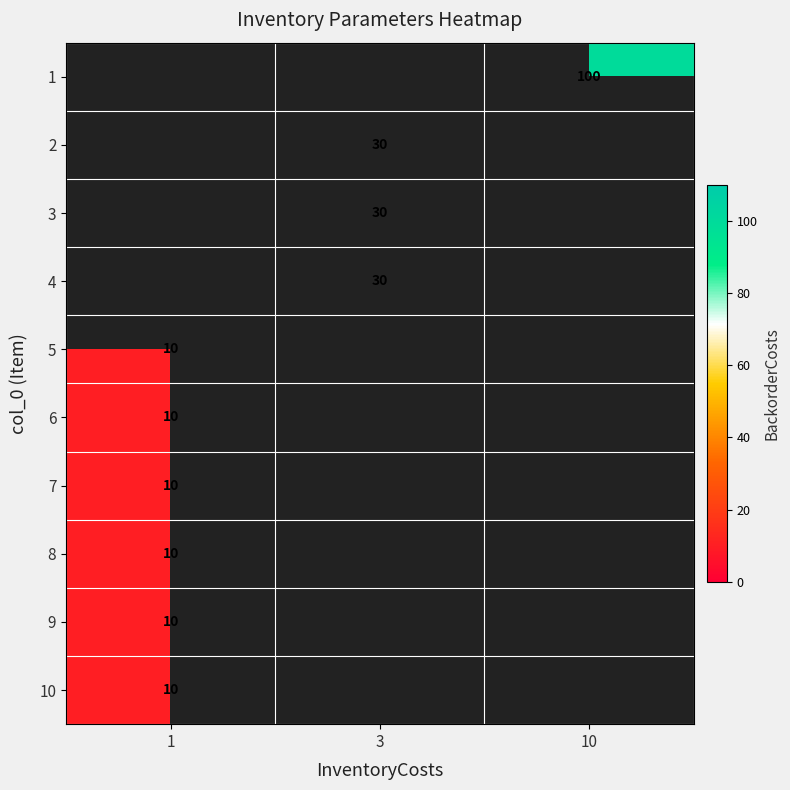

At which category does the chart reach its minimum across all series?

1